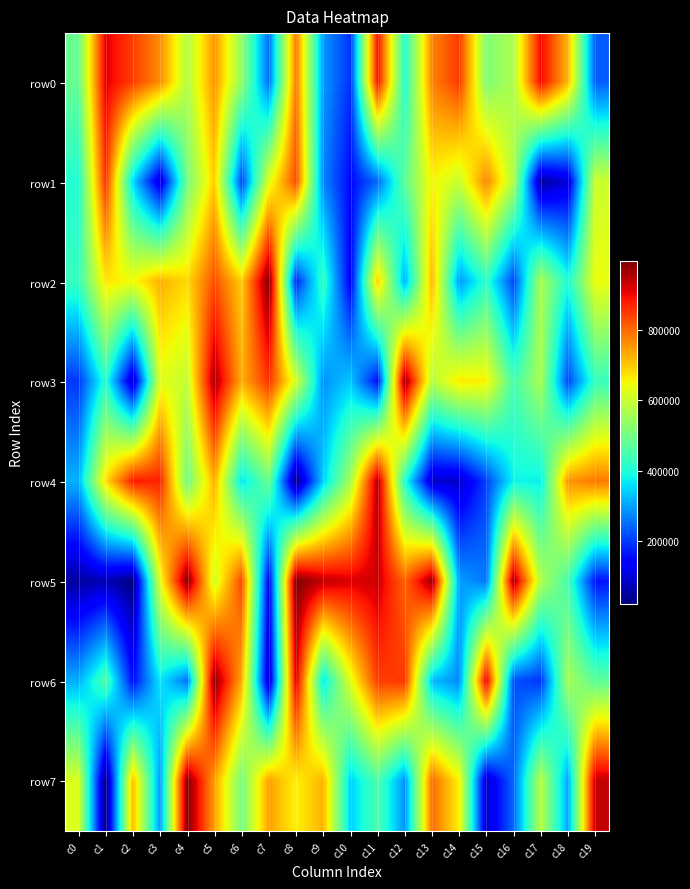

At how many categories does at least one series exceed 293362?

20